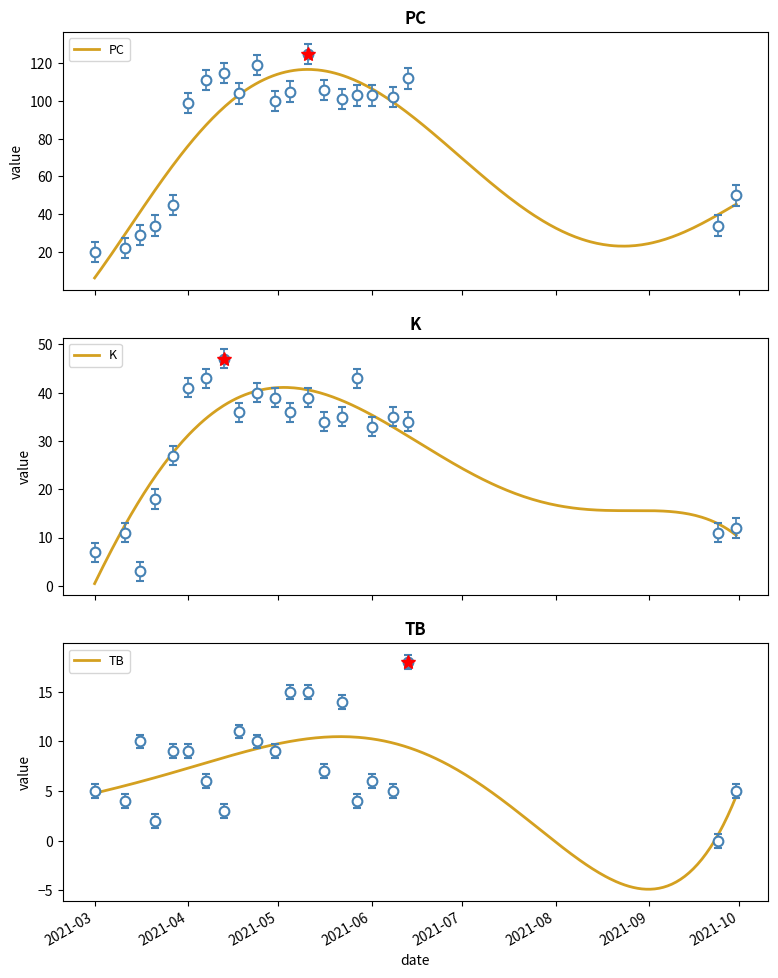

What is the approximate value of TB at 2021-04-24, to the nearest 5?

10